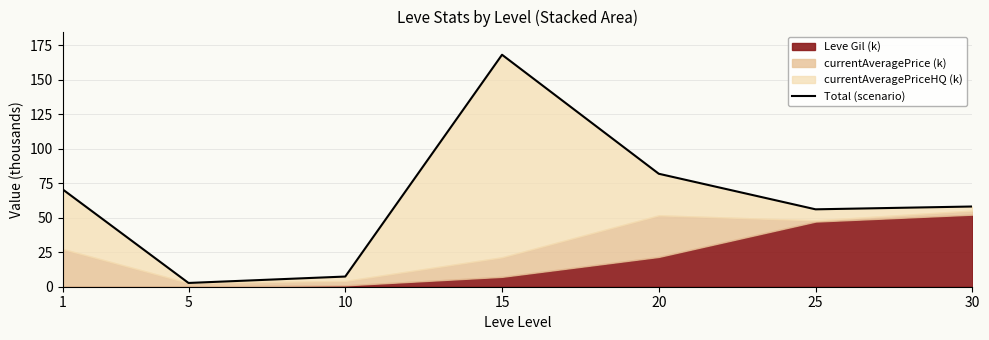

Rank the categories by value from lowest to highest.

5, 10, 25, 30, 1, 20, 15